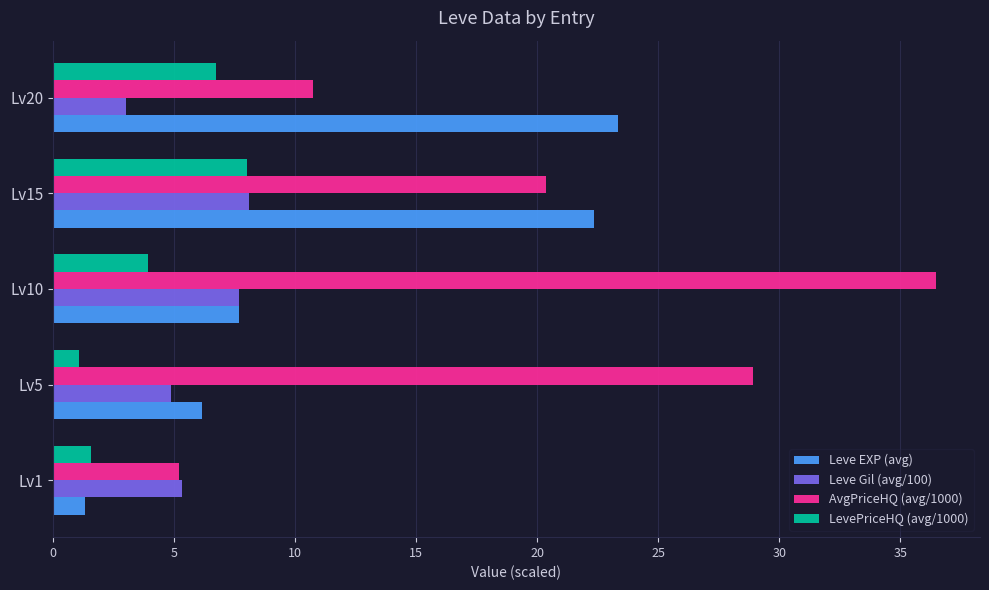

What is the total value across all series at Lv20?

43.8